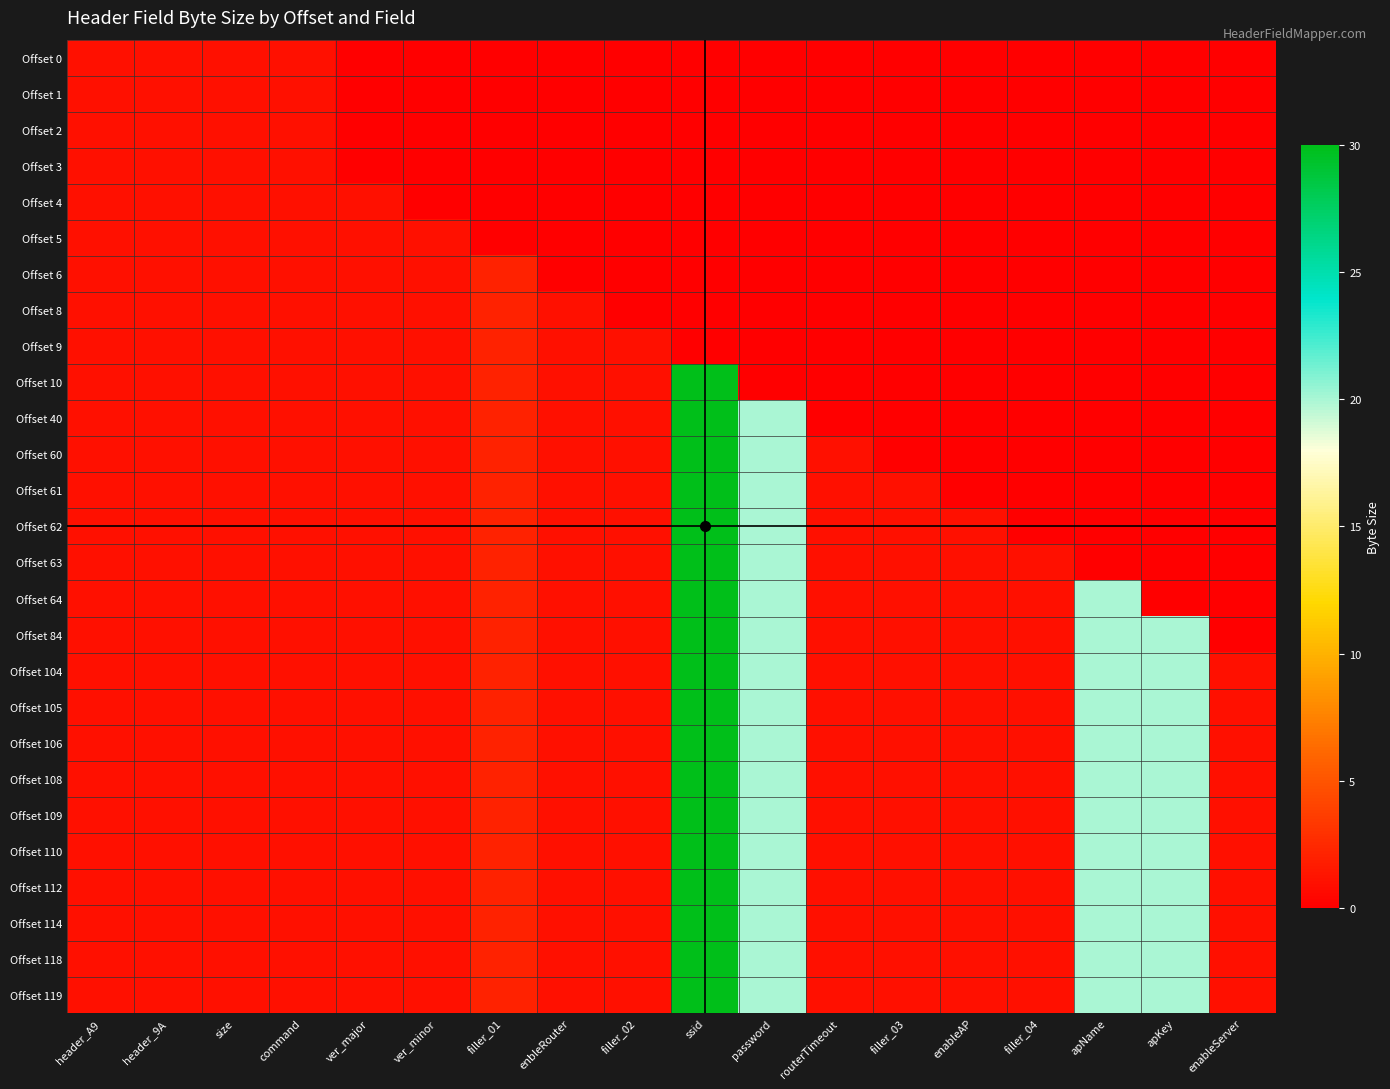

Reading left to right, list all the values displayed in this chart.

Offset 0: header_A9=1	header_9A=1	size=1	command=1	ver_major=0	ver_minor=0	filler_01=0	enbleRouter=0	filler_02=0	ssid=0	password=0	routerTimeout=0	filler_03=0	enableAP=0	filler_04=0	apName=0	apKey=0	enableServer=0
Offset 1: header_A9=1	header_9A=1	size=1	command=1	ver_major=0	ver_minor=0	filler_01=0	enbleRouter=0	filler_02=0	ssid=0	password=0	routerTimeout=0	filler_03=0	enableAP=0	filler_04=0	apName=0	apKey=0	enableServer=0
Offset 2: header_A9=1	header_9A=1	size=1	command=1	ver_major=0	ver_minor=0	filler_01=0	enbleRouter=0	filler_02=0	ssid=0	password=0	routerTimeout=0	filler_03=0	enableAP=0	filler_04=0	apName=0	apKey=0	enableServer=0
Offset 3: header_A9=1	header_9A=1	size=1	command=1	ver_major=0	ver_minor=0	filler_01=0	enbleRouter=0	filler_02=0	ssid=0	password=0	routerTimeout=0	filler_03=0	enableAP=0	filler_04=0	apName=0	apKey=0	enableServer=0
Offset 4: header_A9=1	header_9A=1	size=1	command=1	ver_major=1	ver_minor=0	filler_01=0	enbleRouter=0	filler_02=0	ssid=0	password=0	routerTimeout=0	filler_03=0	enableAP=0	filler_04=0	apName=0	apKey=0	enableServer=0
Offset 5: header_A9=1	header_9A=1	size=1	command=1	ver_major=1	ver_minor=1	filler_01=0	enbleRouter=0	filler_02=0	ssid=0	password=0	routerTimeout=0	filler_03=0	enableAP=0	filler_04=0	apName=0	apKey=0	enableServer=0
Offset 6: header_A9=1	header_9A=1	size=1	command=1	ver_major=1	ver_minor=1	filler_01=2	enbleRouter=0	filler_02=0	ssid=0	password=0	routerTimeout=0	filler_03=0	enableAP=0	filler_04=0	apName=0	apKey=0	enableServer=0
Offset 8: header_A9=1	header_9A=1	size=1	command=1	ver_major=1	ver_minor=1	filler_01=2	enbleRouter=1	filler_02=0	ssid=0	password=0	routerTimeout=0	filler_03=0	enableAP=0	filler_04=0	apName=0	apKey=0	enableServer=0
Offset 9: header_A9=1	header_9A=1	size=1	command=1	ver_major=1	ver_minor=1	filler_01=2	enbleRouter=1	filler_02=1	ssid=0	password=0	routerTimeout=0	filler_03=0	enableAP=0	filler_04=0	apName=0	apKey=0	enableServer=0
Offset 10: header_A9=1	header_9A=1	size=1	command=1	ver_major=1	ver_minor=1	filler_01=2	enbleRouter=1	filler_02=1	ssid=30	password=0	routerTimeout=0	filler_03=0	enableAP=0	filler_04=0	apName=0	apKey=0	enableServer=0
Offset 40: header_A9=1	header_9A=1	size=1	command=1	ver_major=1	ver_minor=1	filler_01=2	enbleRouter=1	filler_02=1	ssid=30	password=20	routerTimeout=0	filler_03=0	enableAP=0	filler_04=0	apName=0	apKey=0	enableServer=0
Offset 60: header_A9=1	header_9A=1	size=1	command=1	ver_major=1	ver_minor=1	filler_01=2	enbleRouter=1	filler_02=1	ssid=30	password=20	routerTimeout=1	filler_03=0	enableAP=0	filler_04=0	apName=0	apKey=0	enableServer=0
Offset 61: header_A9=1	header_9A=1	size=1	command=1	ver_major=1	ver_minor=1	filler_01=2	enbleRouter=1	filler_02=1	ssid=30	password=20	routerTimeout=1	filler_03=1	enableAP=0	filler_04=0	apName=0	apKey=0	enableServer=0
Offset 62: header_A9=1	header_9A=1	size=1	command=1	ver_major=1	ver_minor=1	filler_01=2	enbleRouter=1	filler_02=1	ssid=30	password=20	routerTimeout=1	filler_03=1	enableAP=1	filler_04=0	apName=0	apKey=0	enableServer=0
Offset 63: header_A9=1	header_9A=1	size=1	command=1	ver_major=1	ver_minor=1	filler_01=2	enbleRouter=1	filler_02=1	ssid=30	password=20	routerTimeout=1	filler_03=1	enableAP=1	filler_04=1	apName=0	apKey=0	enableServer=0
Offset 64: header_A9=1	header_9A=1	size=1	command=1	ver_major=1	ver_minor=1	filler_01=2	enbleRouter=1	filler_02=1	ssid=30	password=20	routerTimeout=1	filler_03=1	enableAP=1	filler_04=1	apName=20	apKey=0	enableServer=0
Offset 84: header_A9=1	header_9A=1	size=1	command=1	ver_major=1	ver_minor=1	filler_01=2	enbleRouter=1	filler_02=1	ssid=30	password=20	routerTimeout=1	filler_03=1	enableAP=1	filler_04=1	apName=20	apKey=20	enableServer=0
Offset 104: header_A9=1	header_9A=1	size=1	command=1	ver_major=1	ver_minor=1	filler_01=2	enbleRouter=1	filler_02=1	ssid=30	password=20	routerTimeout=1	filler_03=1	enableAP=1	filler_04=1	apName=20	apKey=20	enableServer=1
Offset 105: header_A9=1	header_9A=1	size=1	command=1	ver_major=1	ver_minor=1	filler_01=2	enbleRouter=1	filler_02=1	ssid=30	password=20	routerTimeout=1	filler_03=1	enableAP=1	filler_04=1	apName=20	apKey=20	enableServer=1
Offset 106: header_A9=1	header_9A=1	size=1	command=1	ver_major=1	ver_minor=1	filler_01=2	enbleRouter=1	filler_02=1	ssid=30	password=20	routerTimeout=1	filler_03=1	enableAP=1	filler_04=1	apName=20	apKey=20	enableServer=1
Offset 108: header_A9=1	header_9A=1	size=1	command=1	ver_major=1	ver_minor=1	filler_01=2	enbleRouter=1	filler_02=1	ssid=30	password=20	routerTimeout=1	filler_03=1	enableAP=1	filler_04=1	apName=20	apKey=20	enableServer=1
Offset 109: header_A9=1	header_9A=1	size=1	command=1	ver_major=1	ver_minor=1	filler_01=2	enbleRouter=1	filler_02=1	ssid=30	password=20	routerTimeout=1	filler_03=1	enableAP=1	filler_04=1	apName=20	apKey=20	enableServer=1
Offset 110: header_A9=1	header_9A=1	size=1	command=1	ver_major=1	ver_minor=1	filler_01=2	enbleRouter=1	filler_02=1	ssid=30	password=20	routerTimeout=1	filler_03=1	enableAP=1	filler_04=1	apName=20	apKey=20	enableServer=1
Offset 112: header_A9=1	header_9A=1	size=1	command=1	ver_major=1	ver_minor=1	filler_01=2	enbleRouter=1	filler_02=1	ssid=30	password=20	routerTimeout=1	filler_03=1	enableAP=1	filler_04=1	apName=20	apKey=20	enableServer=1
Offset 114: header_A9=1	header_9A=1	size=1	command=1	ver_major=1	ver_minor=1	filler_01=2	enbleRouter=1	filler_02=1	ssid=30	password=20	routerTimeout=1	filler_03=1	enableAP=1	filler_04=1	apName=20	apKey=20	enableServer=1
Offset 118: header_A9=1	header_9A=1	size=1	command=1	ver_major=1	ver_minor=1	filler_01=2	enbleRouter=1	filler_02=1	ssid=30	password=20	routerTimeout=1	filler_03=1	enableAP=1	filler_04=1	apName=20	apKey=20	enableServer=1
Offset 119: header_A9=1	header_9A=1	size=1	command=1	ver_major=1	ver_minor=1	filler_01=2	enbleRouter=1	filler_02=1	ssid=30	password=20	routerTimeout=1	filler_03=1	enableAP=1	filler_04=1	apName=20	apKey=20	enableServer=1